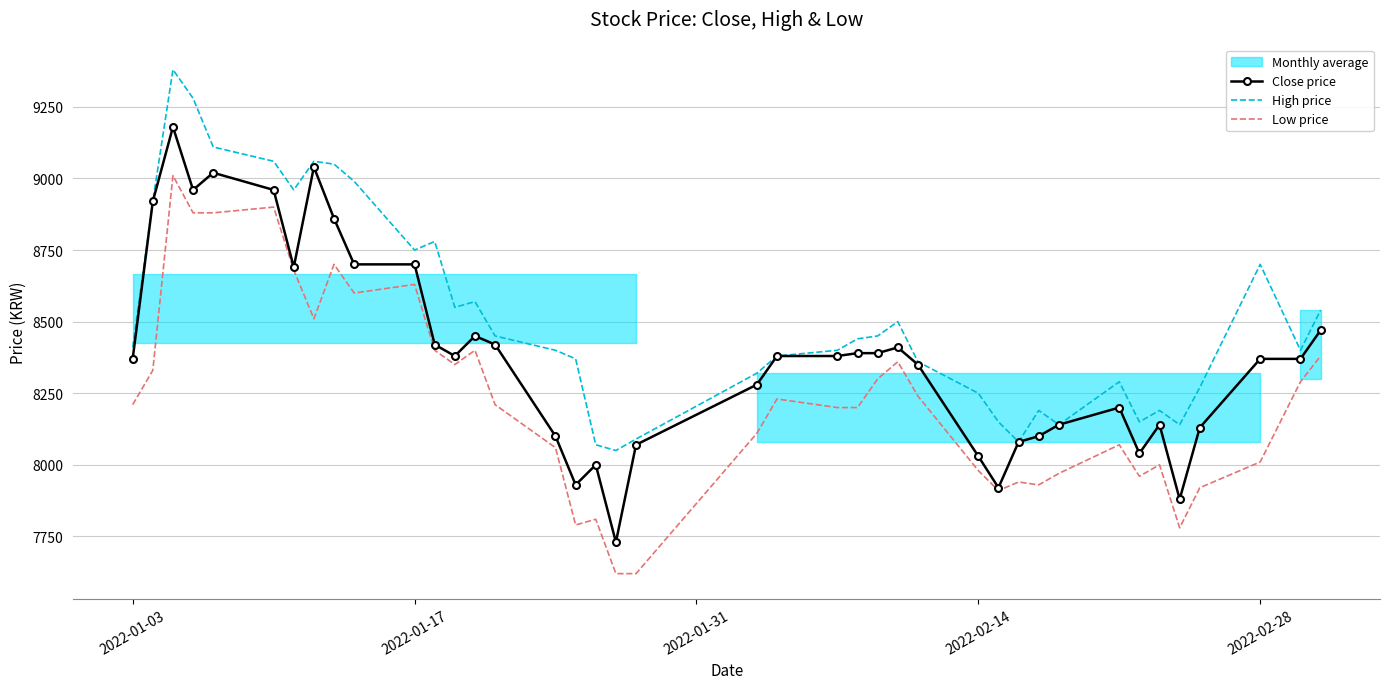

True or false: Close price and High price cross at least once.

False